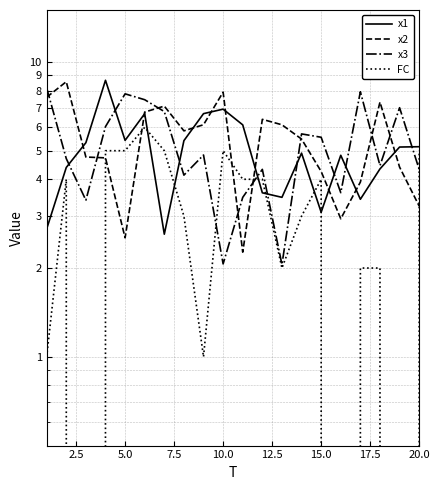

Reading right to left, what are all the values shown in this chart?

x1: 5.2	5.1	4.3	3.4	4.8	3.1	4.9	3.5	3.6	6.1	6.9	6.7	5.4	2.6	6.7	5.4	8.7	5.3	4.4	2.7
x2: 3.2	4.4	7.3	3.9	2.9	4.3	5.5	6.1	6.4	2.3	7.9	6.1	5.8	7.1	6.8	2.5	4.7	4.8	8.6	7.6
x3: 4.3	7.0	4.5	7.9	3.6	5.6	5.7	2.1	4.3	3.5	2.1	4.8	4.1	6.8	7.4	7.8	6.0	3.4	4.7	8.2
FC: 5.0	0.0	2.0	2.0	0.0	4.0	3.0	2.0	4.0	4.0	5.0	1.0	3.0	5.0	6.0	5.0	5.0	0.0	4.0	1.0